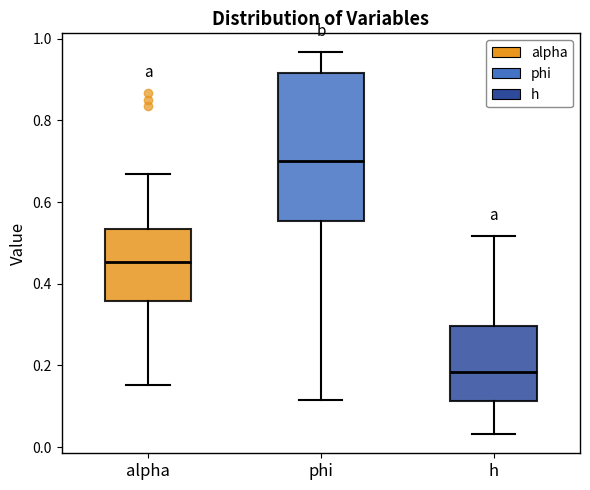

Reading left to right, read every box against the y-axis: the position of its median line, the range the box covers, and the ends of its whiskers. The values are not printed on the chart, so give them approximately, as read against the axis.

alpha: median 0.46, box 0.36 to 0.54, whiskers 0.16 to 0.66
phi: median 0.70, box 0.56 to 0.92, whiskers 0.12 to 0.96
h: median 0.18, box 0.12 to 0.30, whiskers 0.04 to 0.52